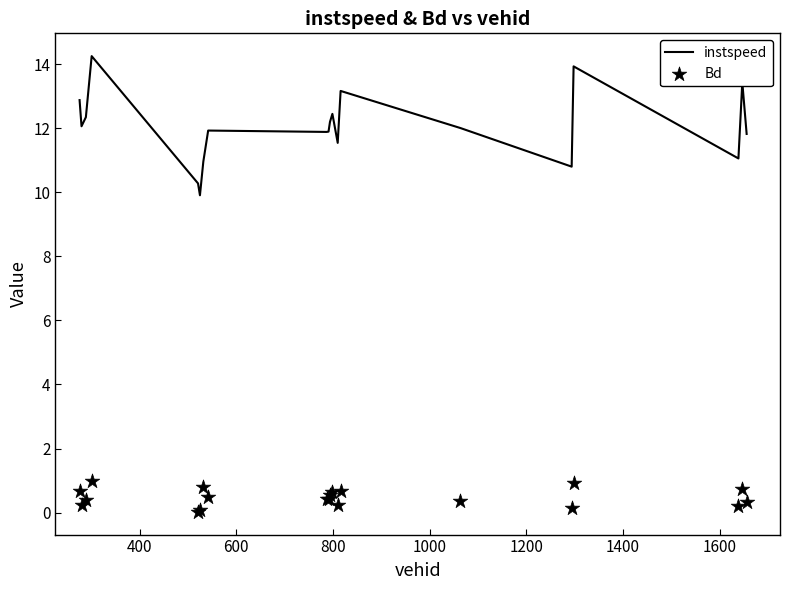

Which series reaches the maximum Y coordinate?

instspeed